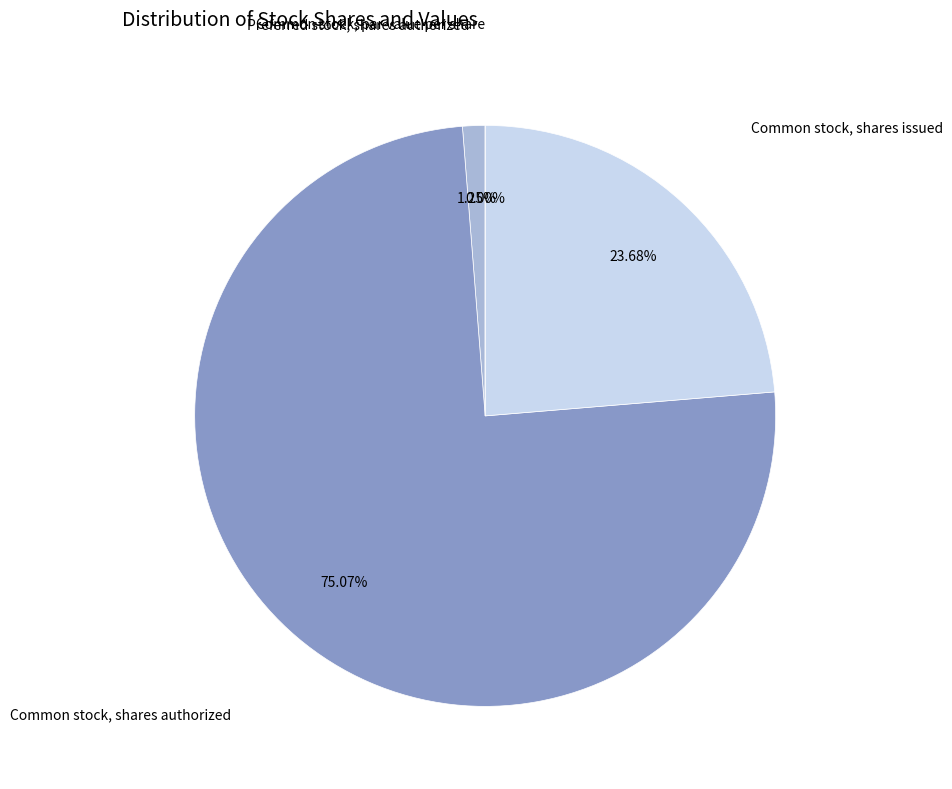

To the nearest percent, what percentage of the pie is Common stock, shares authorized?

75%